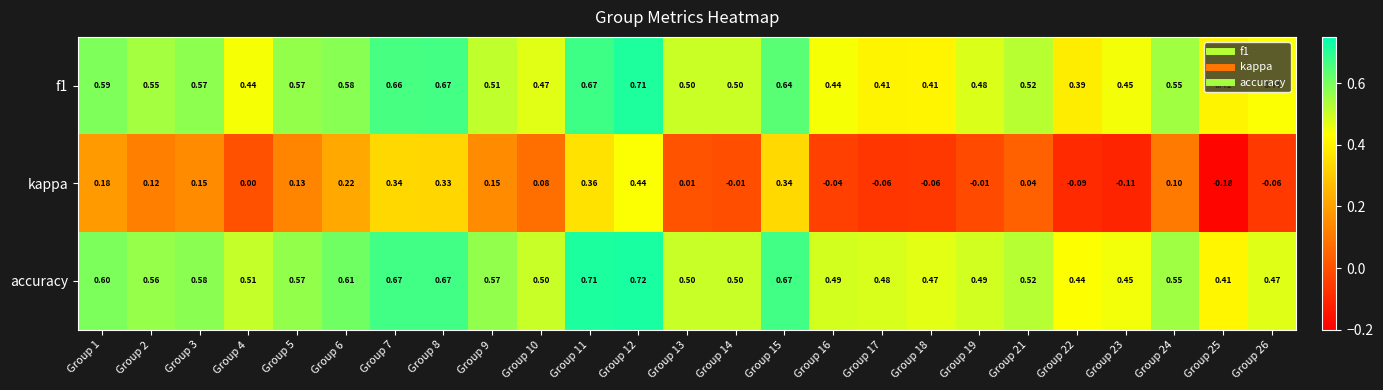

Is the value of kappa at Group 15 greater than the value of accuracy at Group 6?

No